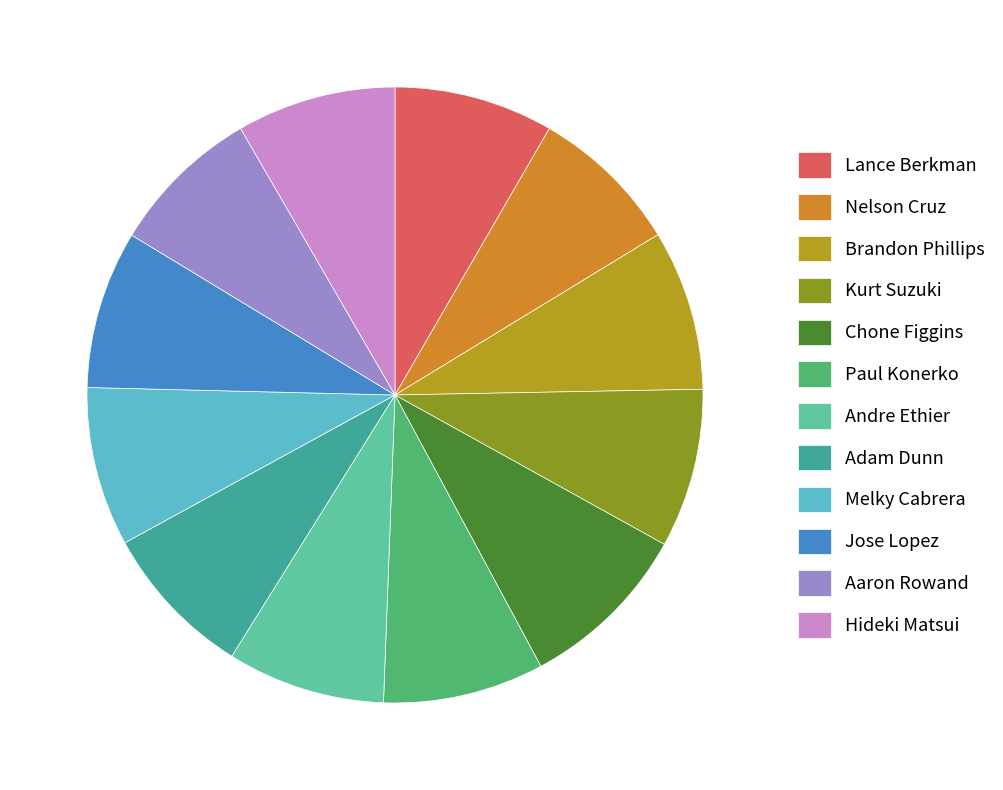

Does any single category account for the majority?

No